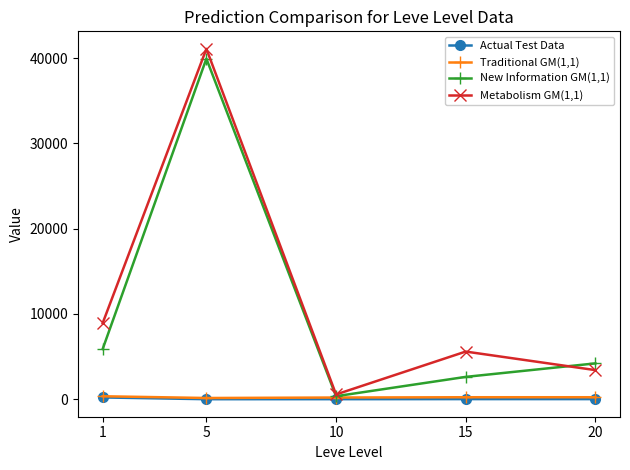

What is the minimum value for New Information GM(1,1)?

354.3